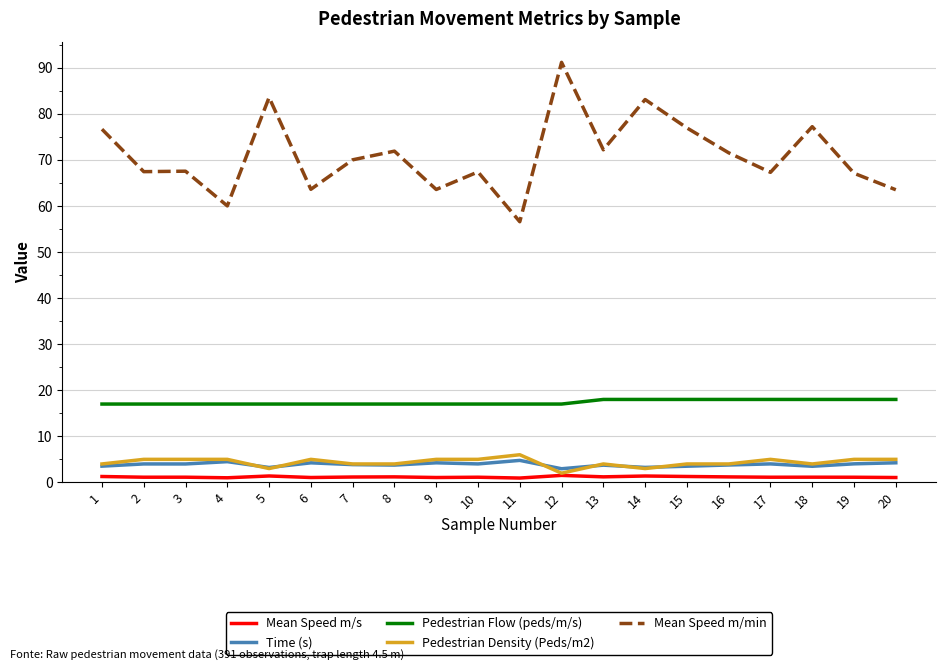

What is the approximate value of Pedestrian Flow (peds/m/s) at 17?

18.0